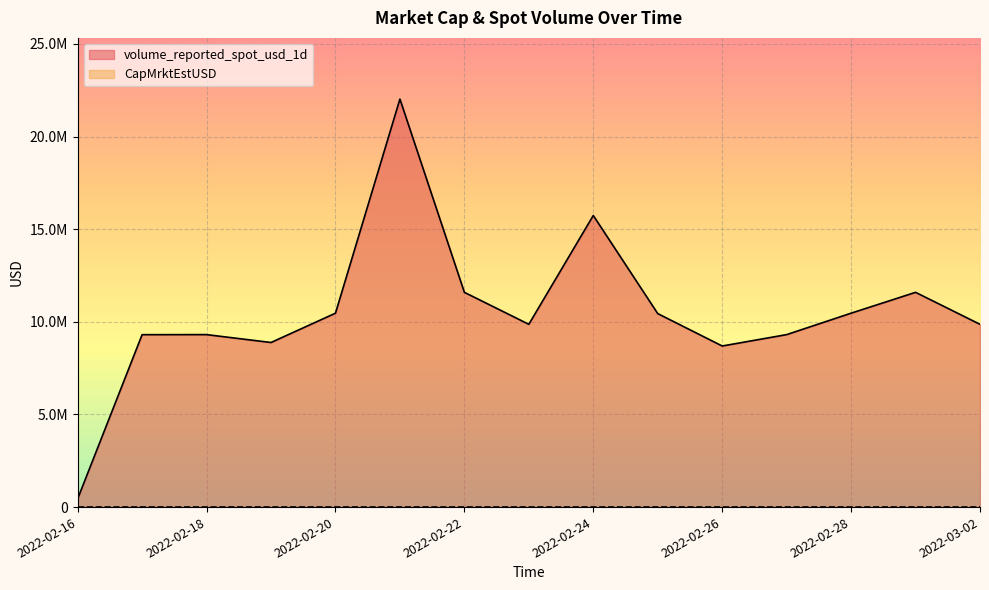

What is the label of the 9th point from the right?

2022-02-22